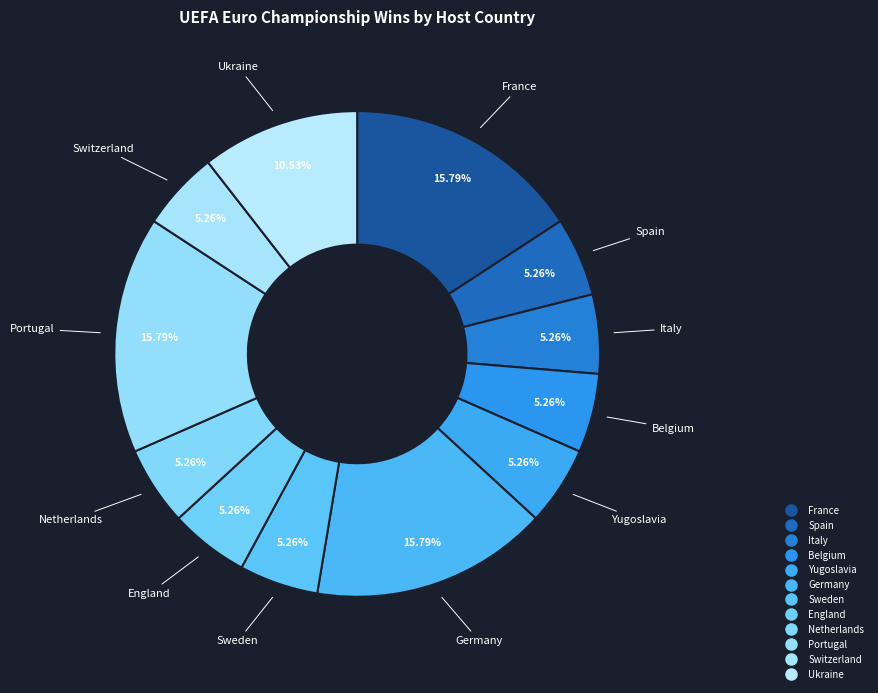

How many segments does this pie chart have?

12